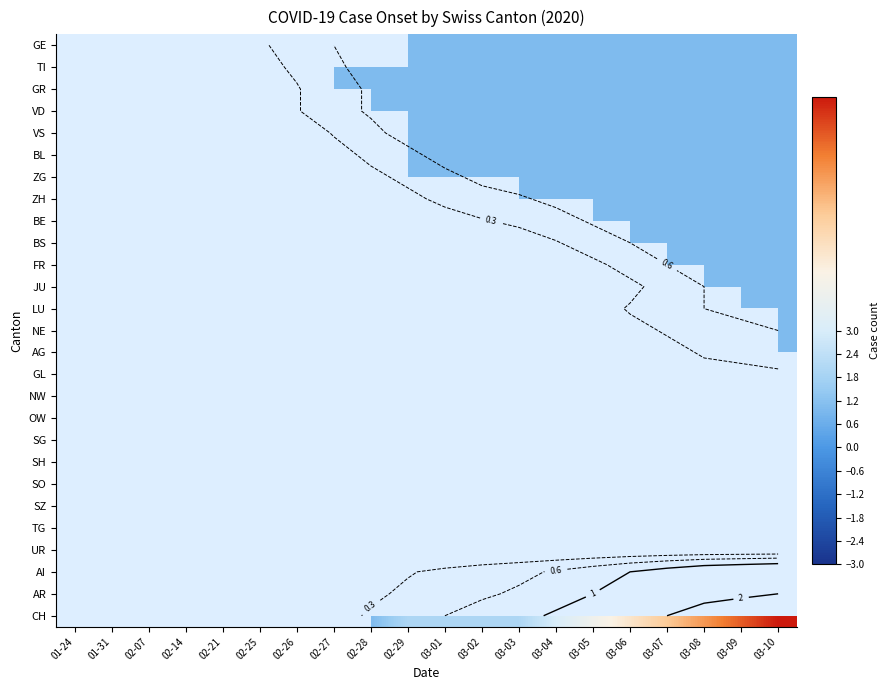

Rank the series by their maximum value, from lowest to highest.

GL, NW, OW, SG, SH, SO, SZ, TG, UR, AI, AR, GE, TI, GR, VD, VS, BL, ZG, ZH, BE, BS, FR, JU, LU, NE, AG, CH